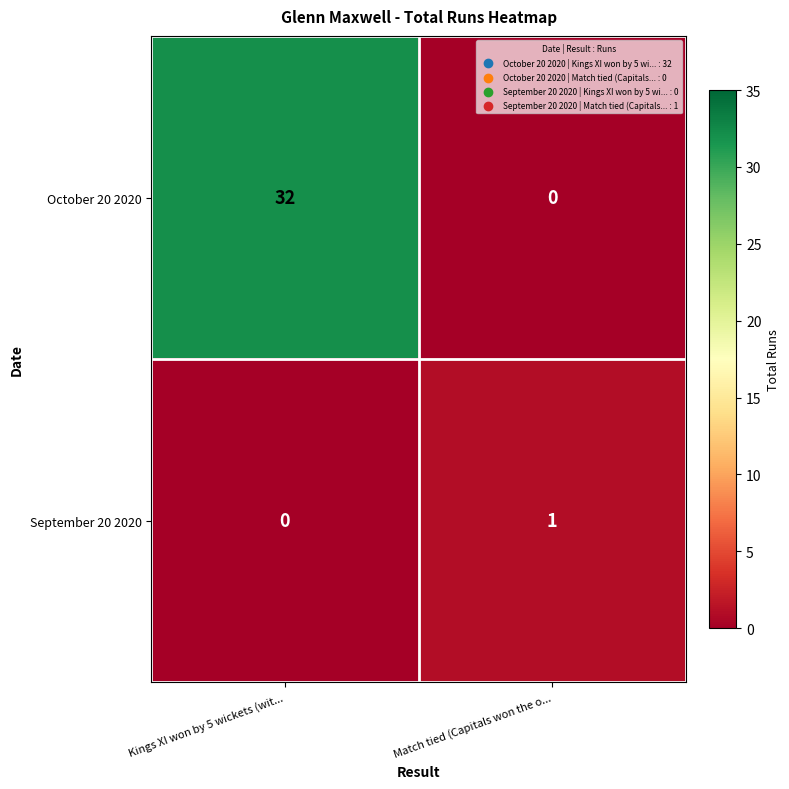

At how many categories does at least one series exceed 7?

1